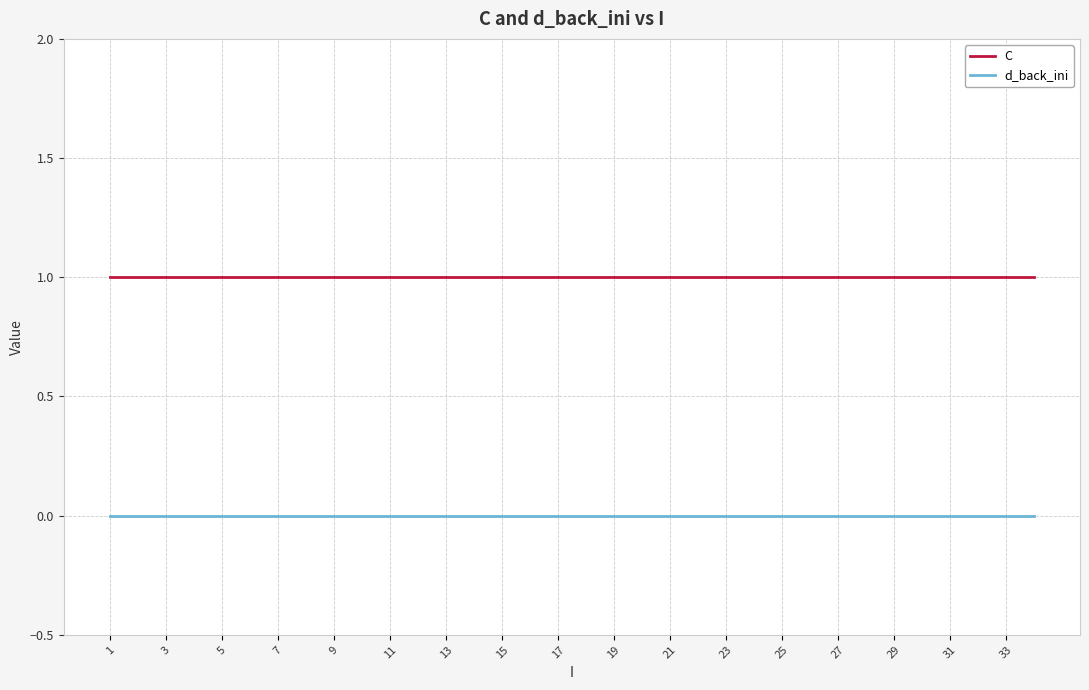

Rank the series by their maximum value, from lowest to highest.

d_back_ini, C